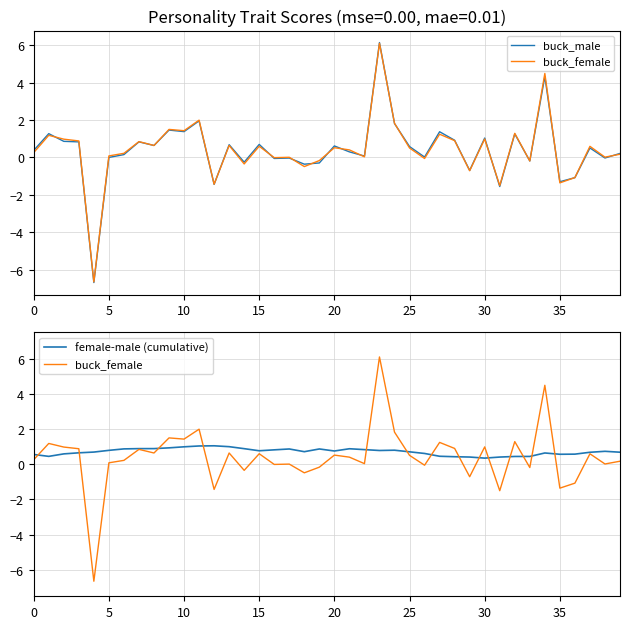

What is the lowest value of the buck_female series?

-6.6